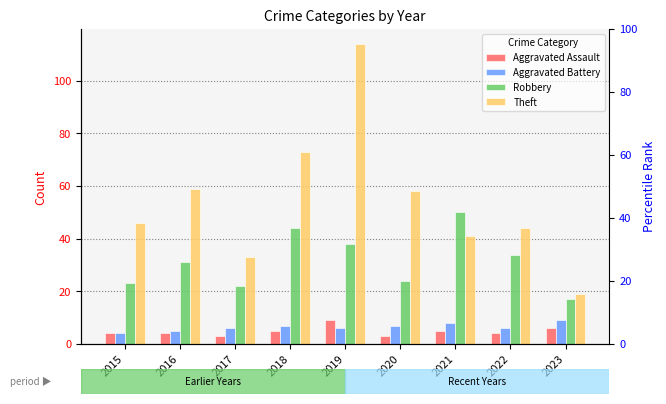

Which series has the largest range (max minus min)?

Theft